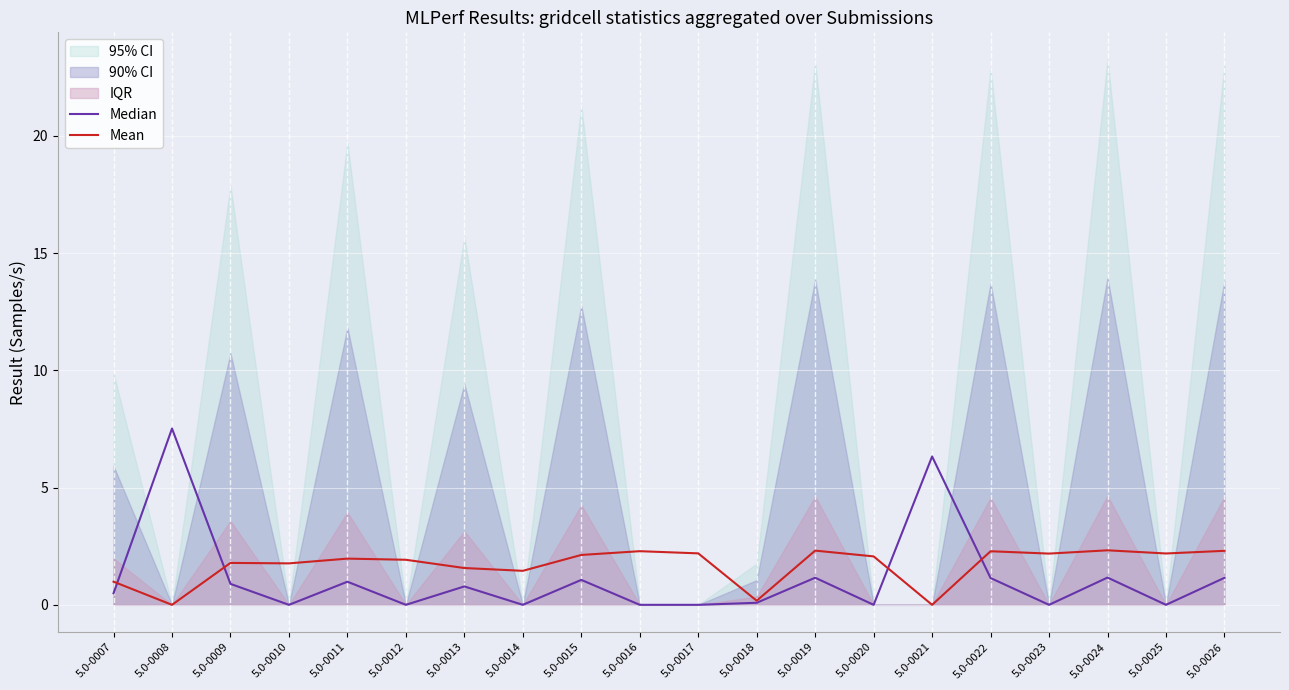

The value of Median at 5.0-0017 is 3.6. True or false?

False